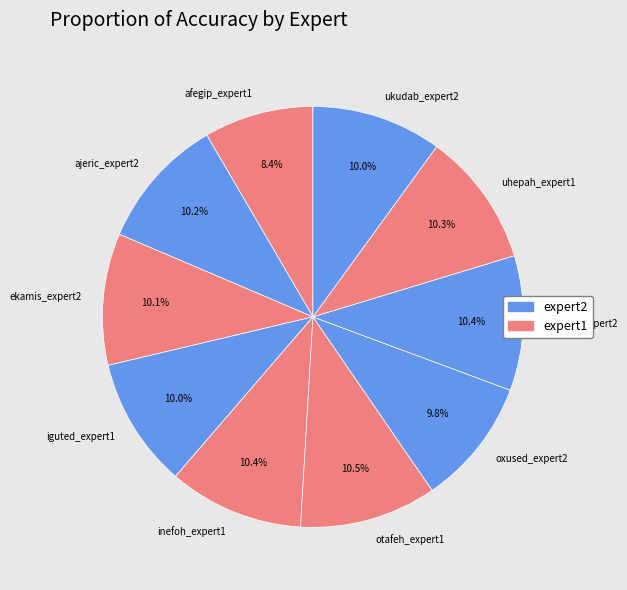

Is it true that pqbqpr_expert2 is 21% of the pie?

False